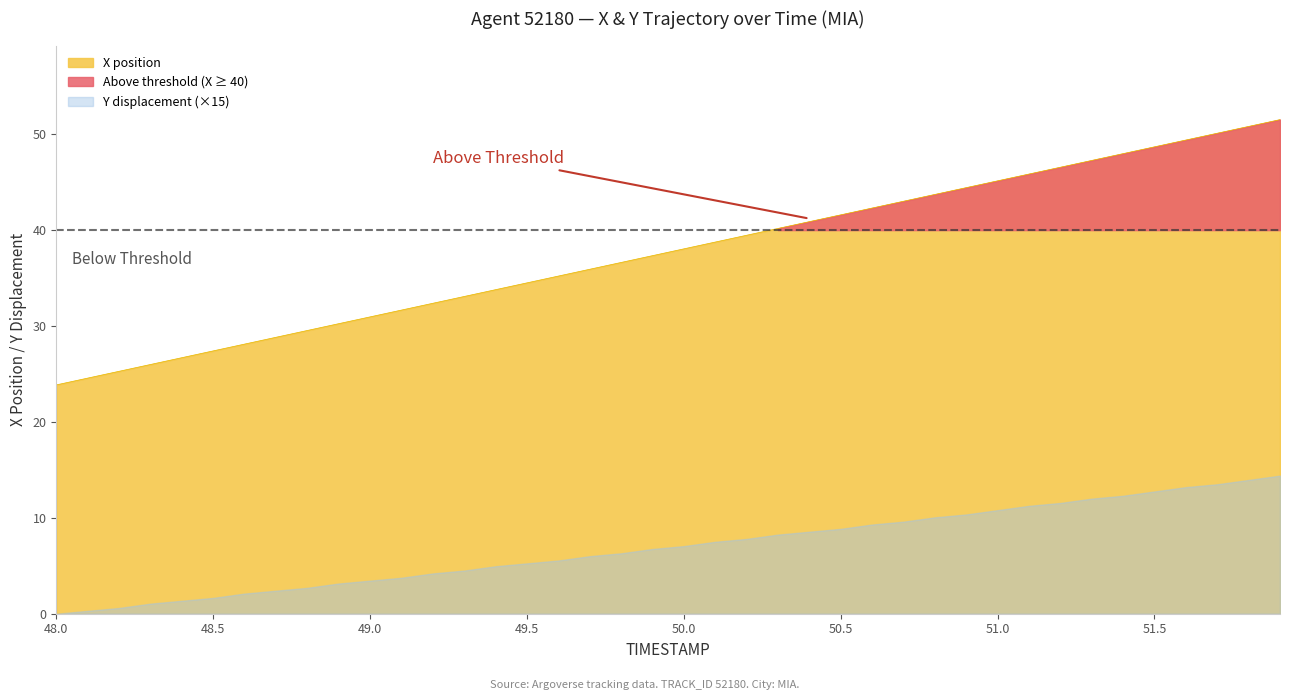

What is the minimum value for X position?

23.9